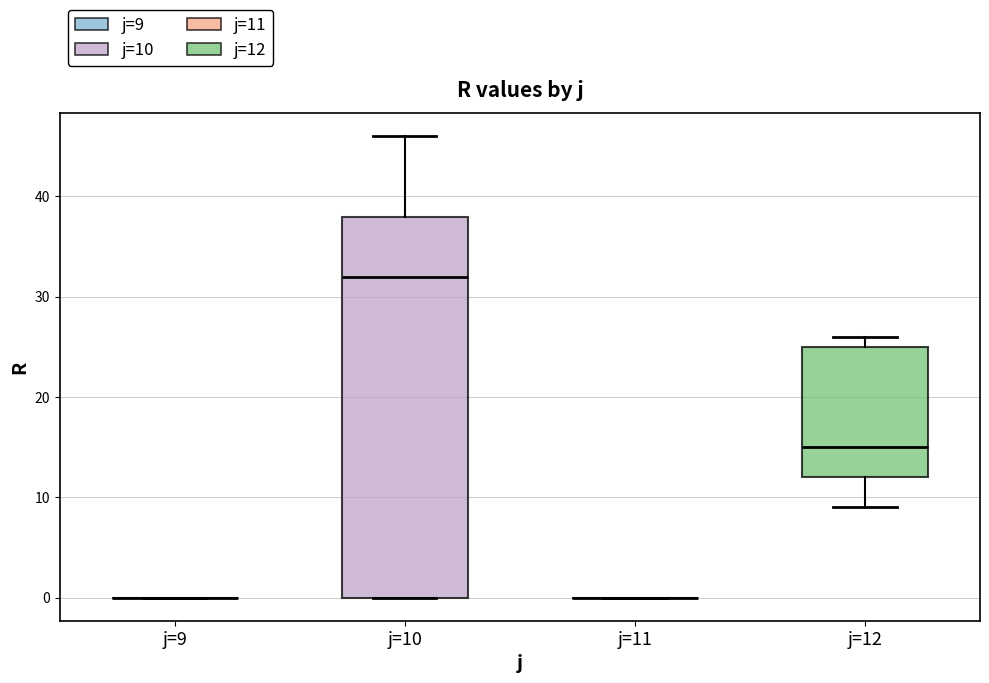

Which box is the tallest, from its lower edge to its upper edge?

j=10